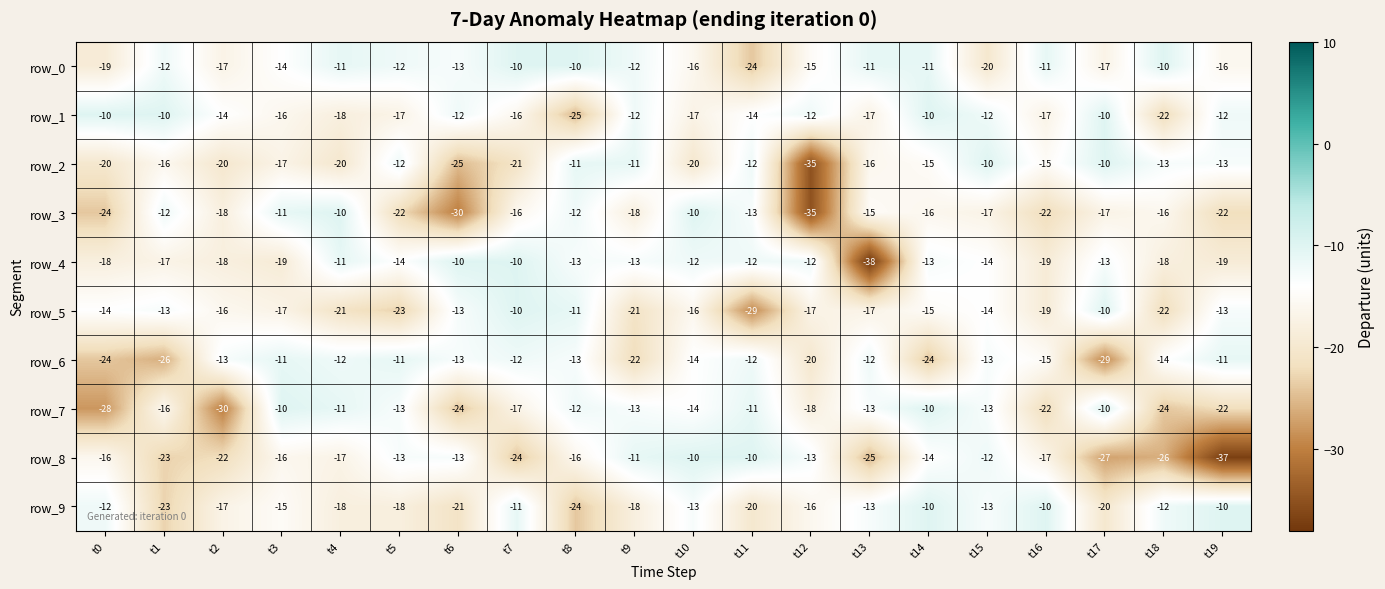

What is the spread (max minus min) of values at t12?

23